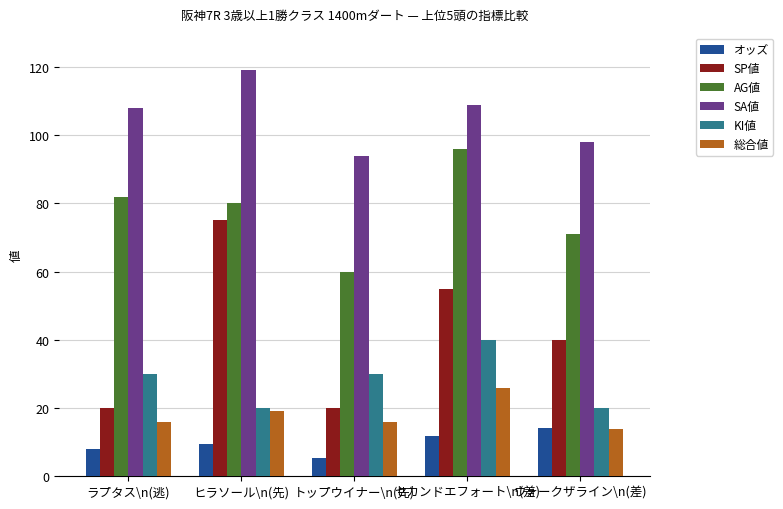

What is the label of the 2nd bar from the left?

ヒラソール\n(先)